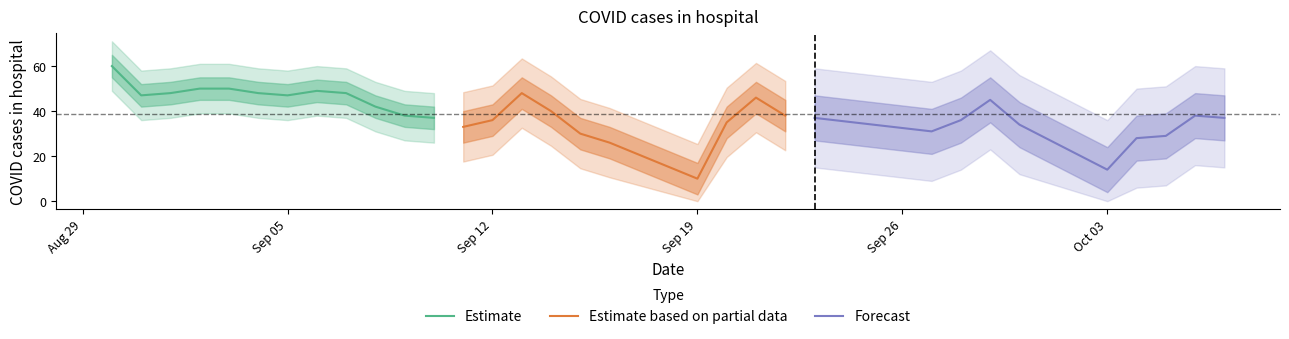

The value at 2022-09-09 is 20. True or false?

False